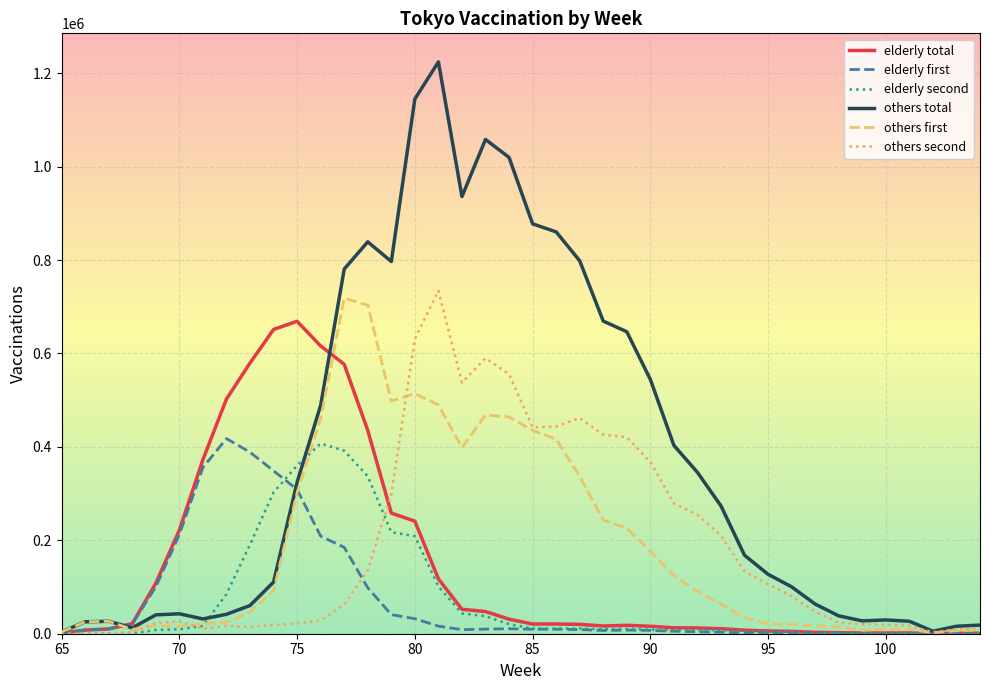

Count the number of categories in the chart.

40